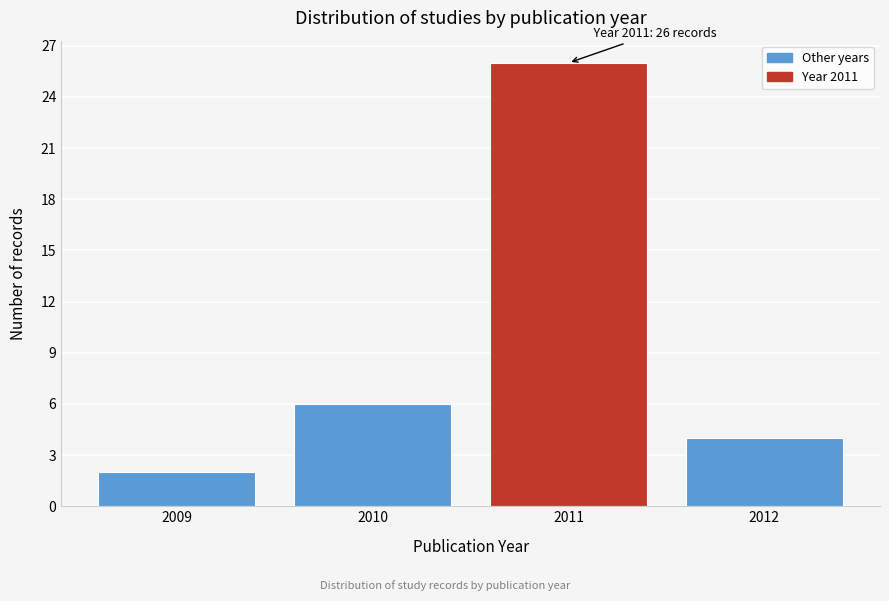

Reading left to right, what are all the values shown in this chart?

2009=2	2010=6	2011=26	2012=4